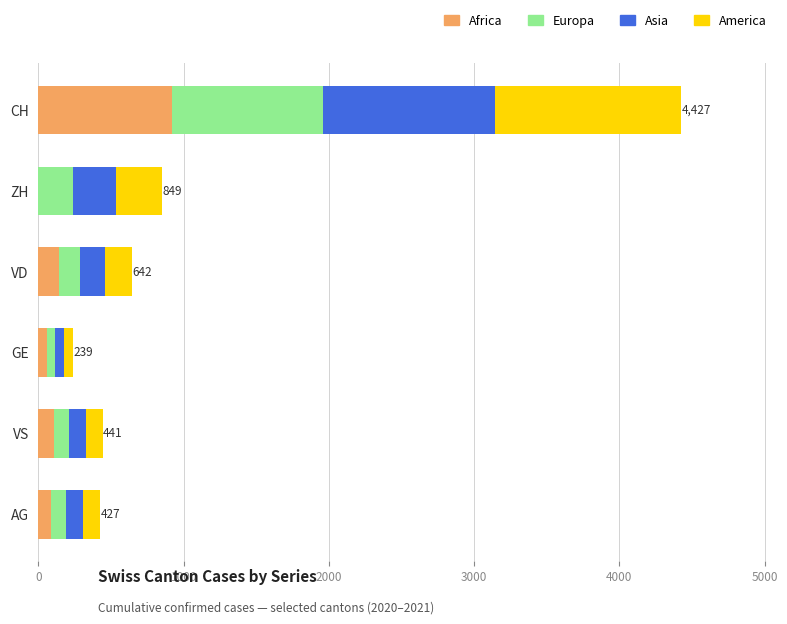

At which label does Africa reach its peak?

CH